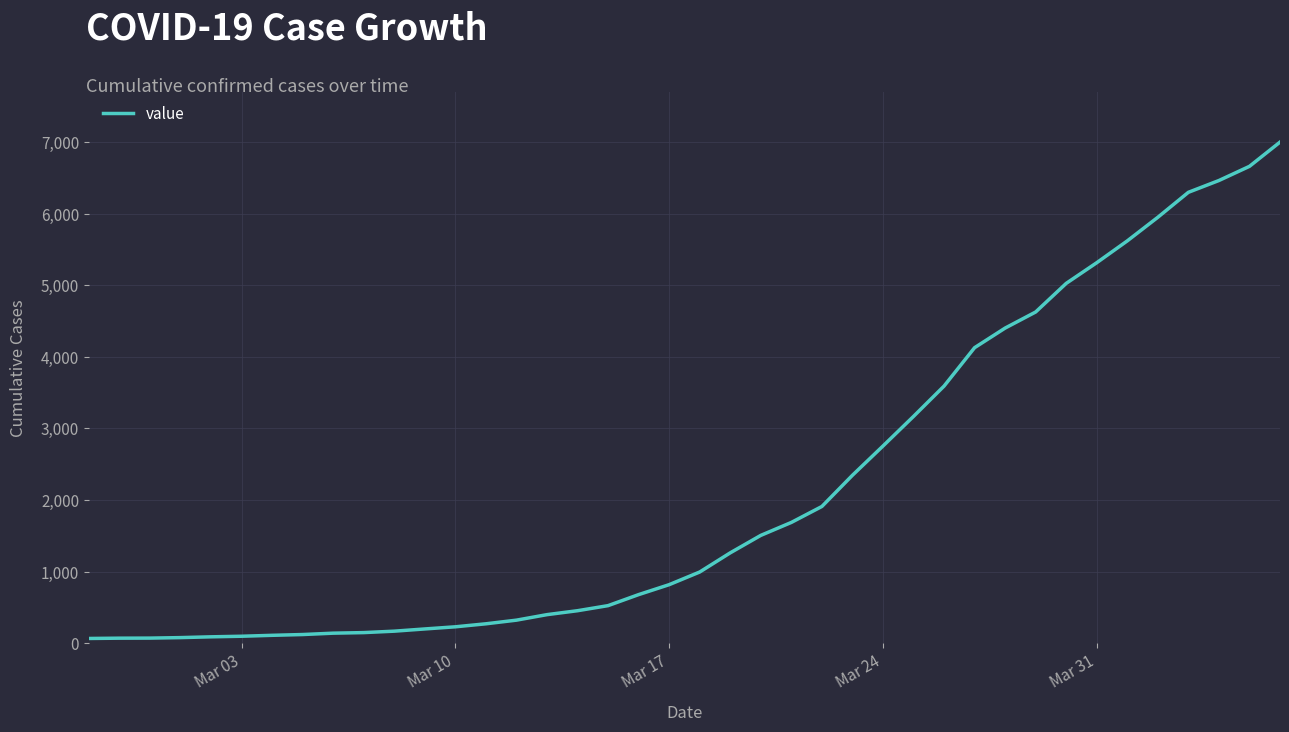

Does the chart have visible grid lines?

Yes